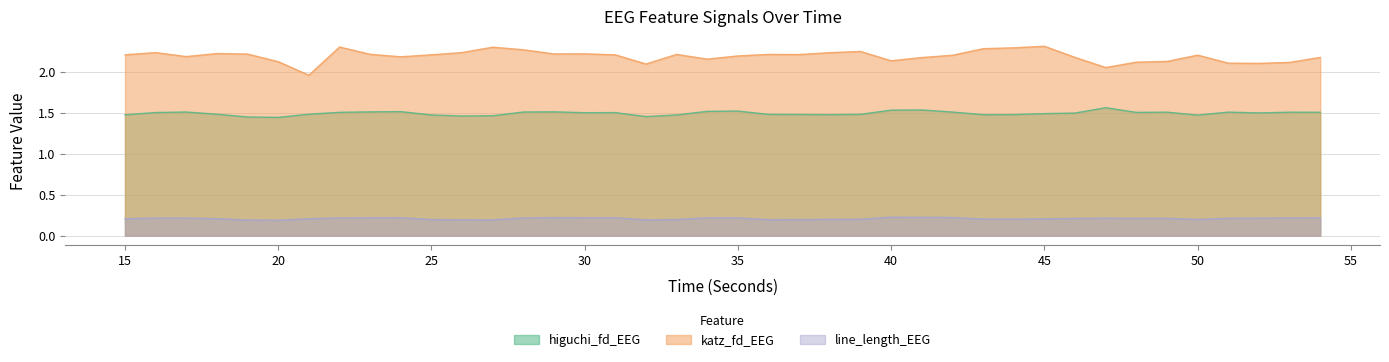

Which has a higher value, 53 or 35?

35